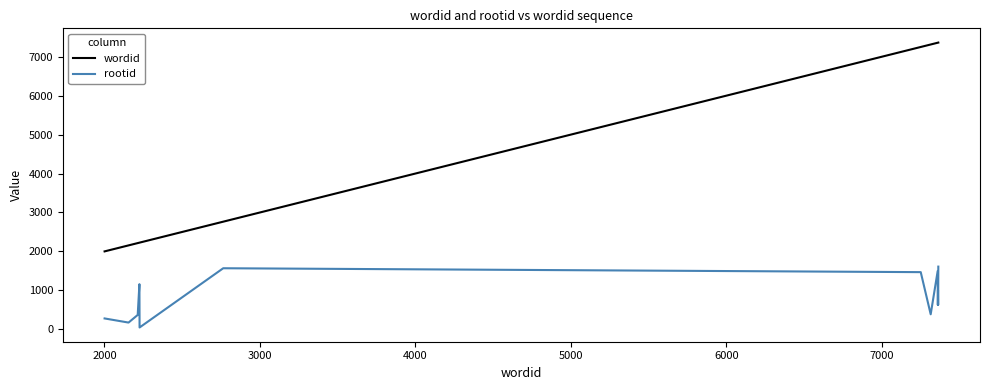

List the series in order of their overall mean, lowest first.

rootid, wordid